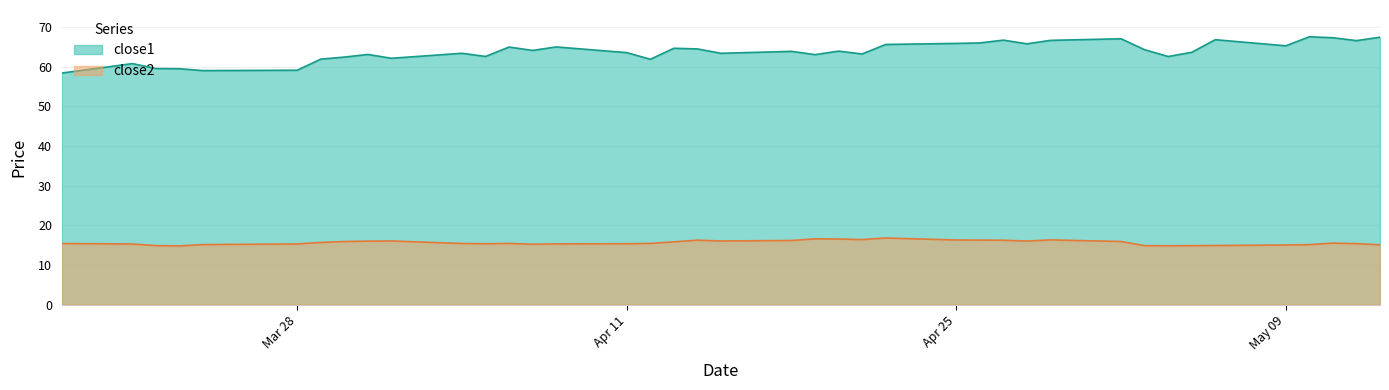

At which label does close2 first exceed 15?

2016-03-18